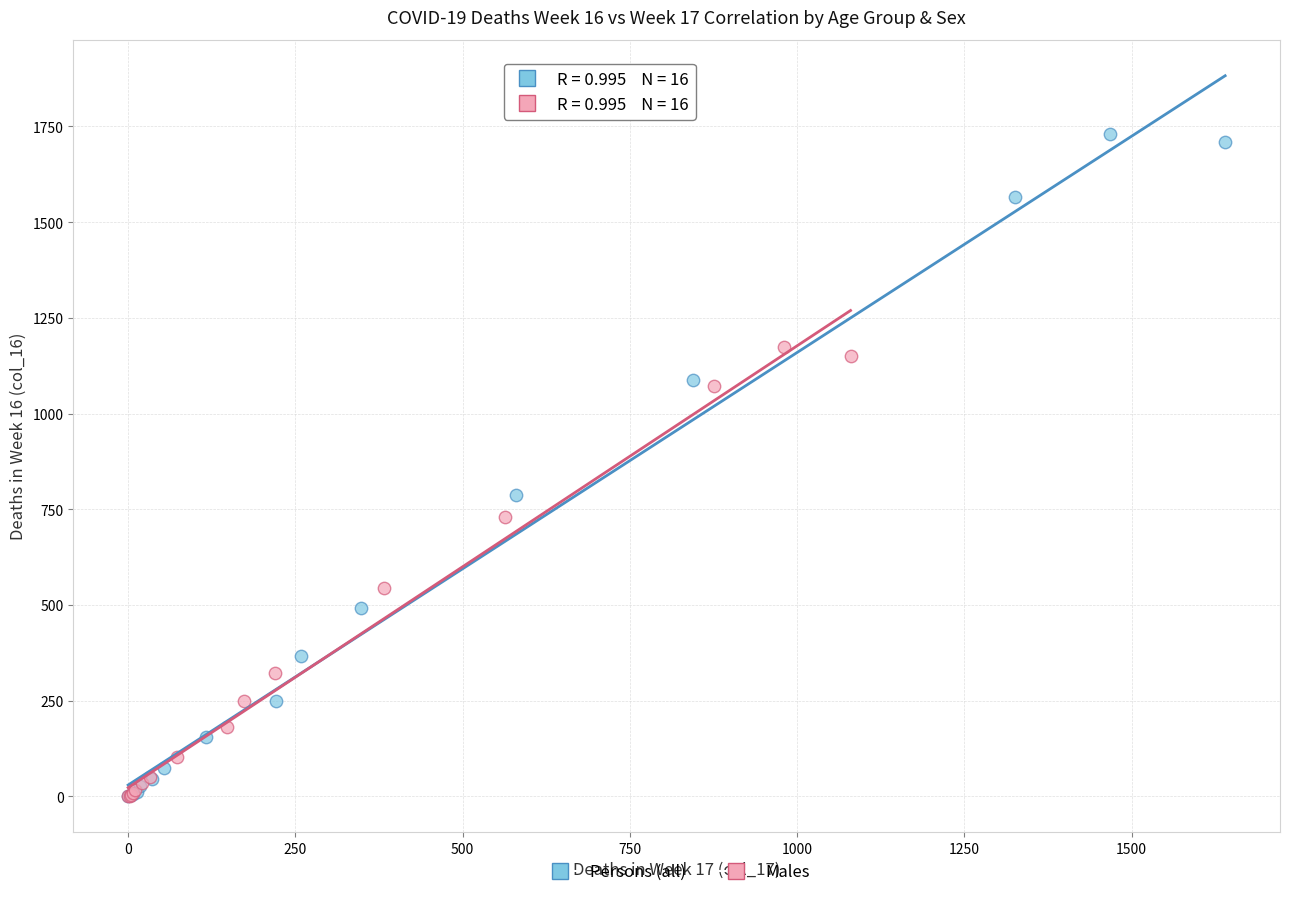

Which series has the widest spread of Y values?

Persons (all)